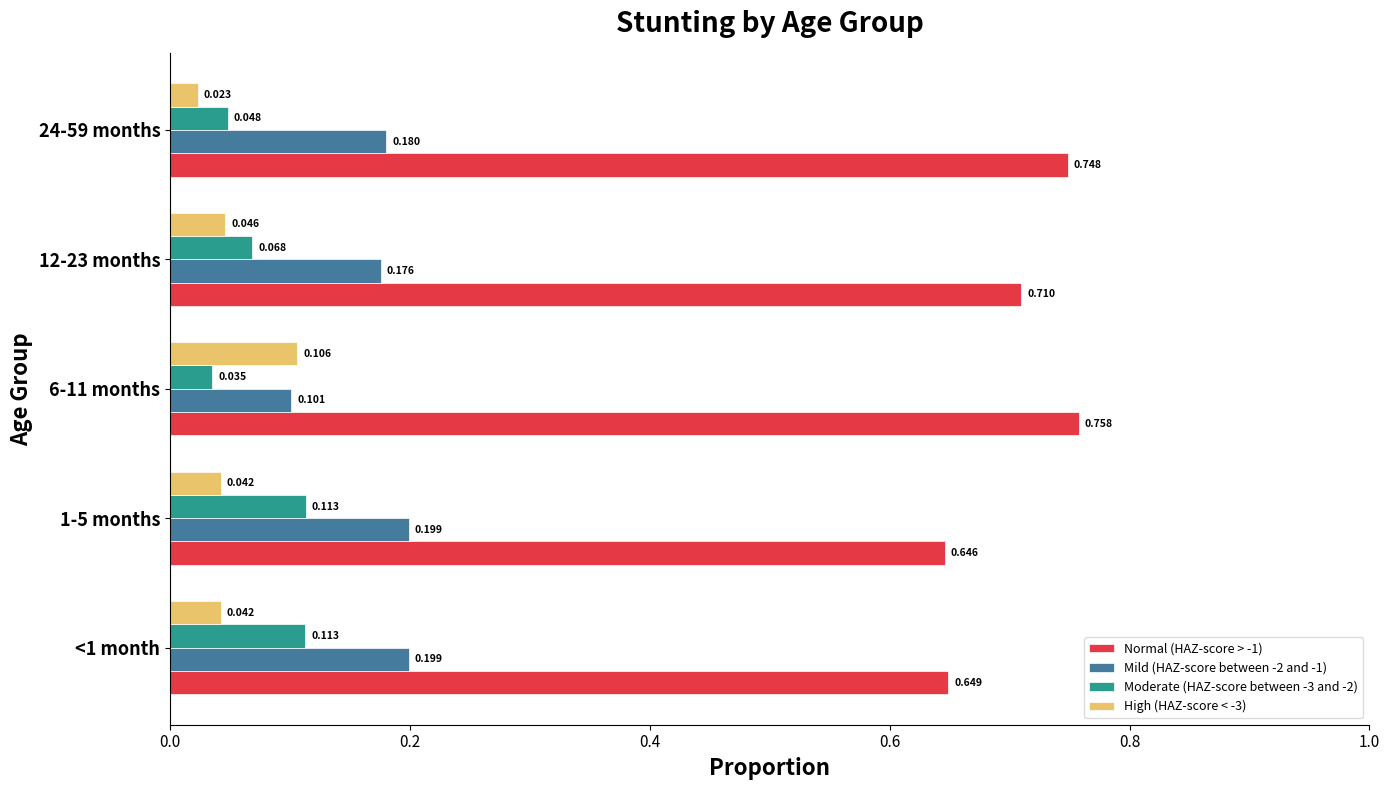

Is the value of Normal (HAZ-score > -1) at 12-23 months greater than the value of Mild (HAZ-score between -2 and -1) at 1-5 months?

Yes